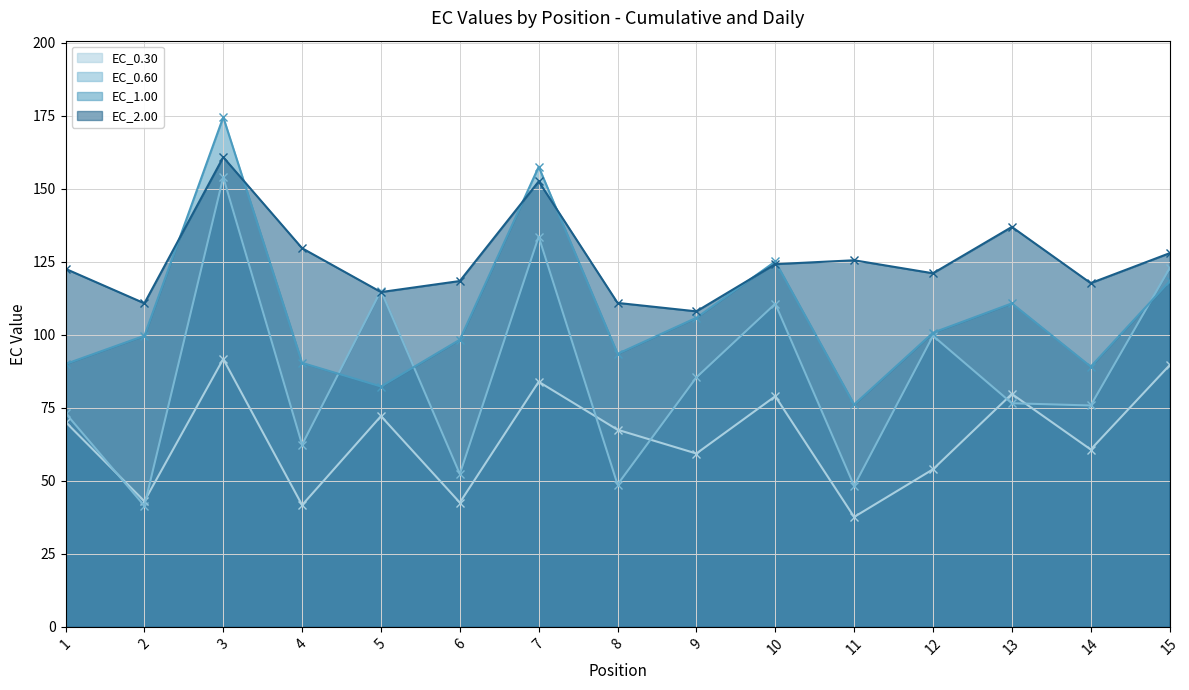

What is the maximum value for EC_0.30?

91.7